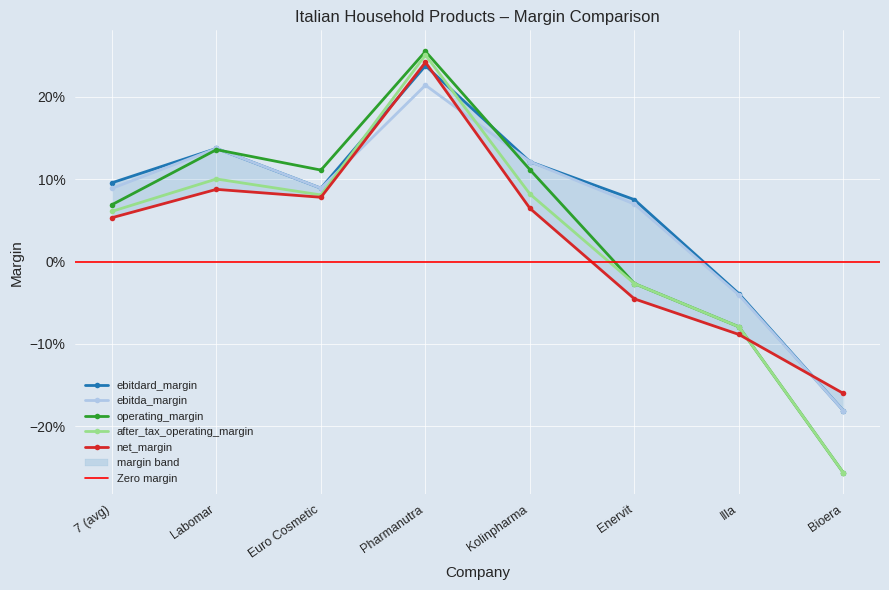

How many positive values does the ebitda_margin series have?

6